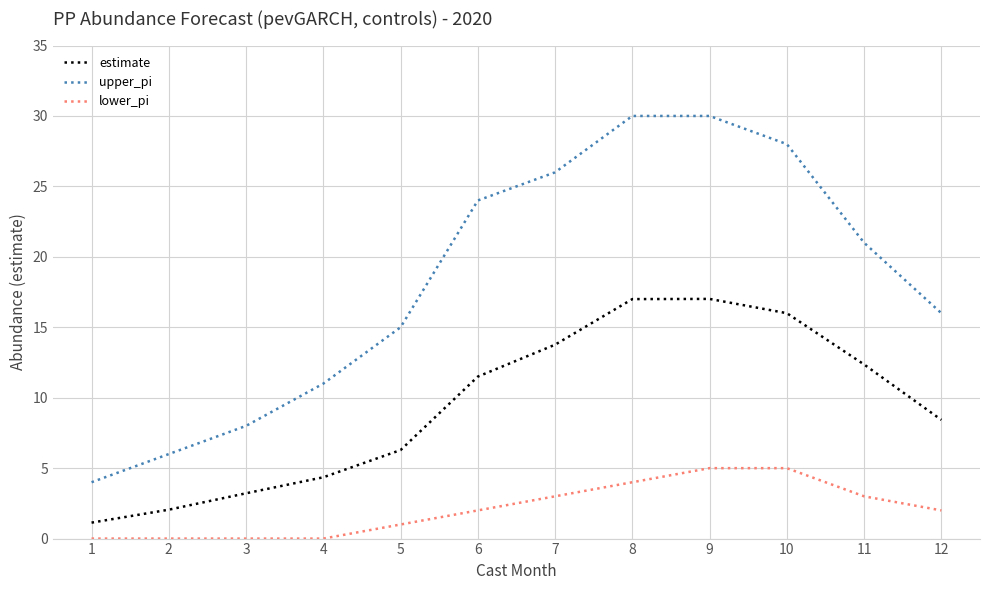

Does the chart have visible grid lines?

Yes